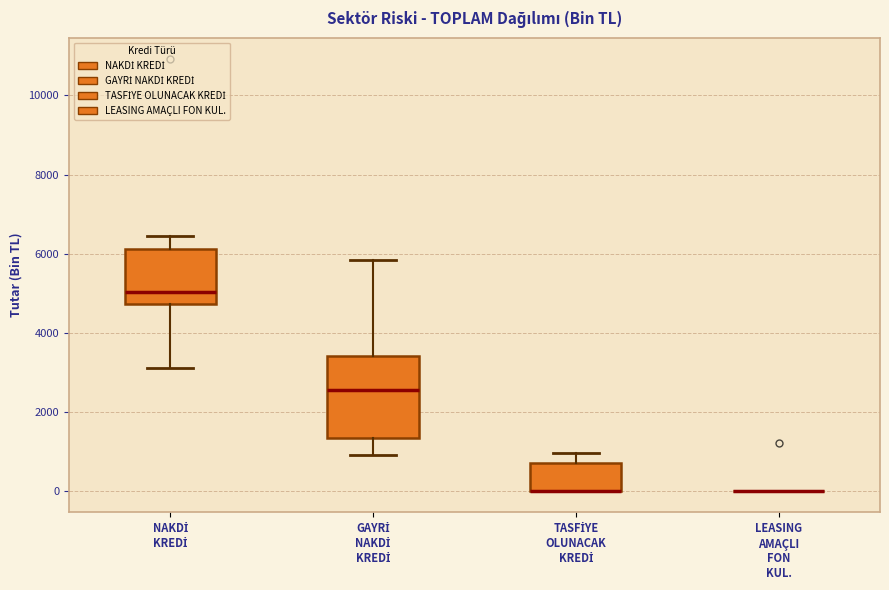

Reading left to right, transcribe this box plot: for each box, give where its median line is, the range the box spans, and where its two whiskers end, as read against the y-axis. The values are not printed on the chart, so give them approximately, as read against the axis.

NAKDİ KREDİ: median 5000, box 4800 to 6200, whiskers 3200 to 6400
GAYRİ NAKDİ KREDİ: median 2600, box 1400 to 3400, whiskers 1000 to 5800
TASFİYE OLUNACAK KREDİ: median 0 (drawn on the box's lower edge), box 0 to 600, whiskers 0 to 1000
LEASING AMAÇLI FON KUL.: box collapsed to a line at 0, whiskers 0 to 0